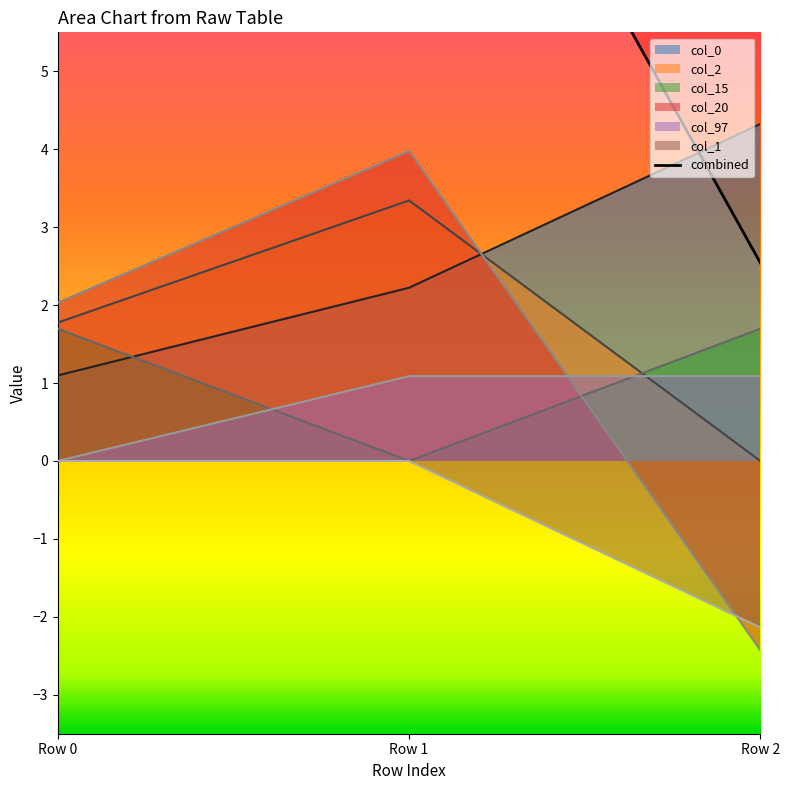

Count the number of data series in this chart.

6